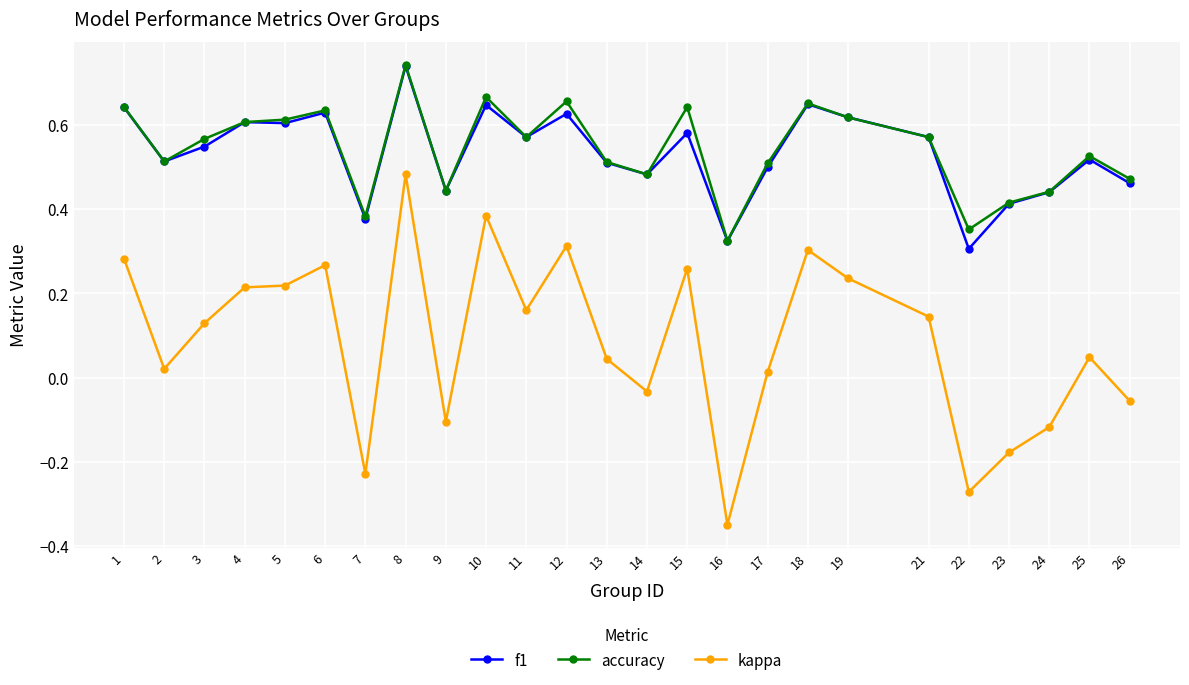

How many accuracy values are between 0 and 1?

25